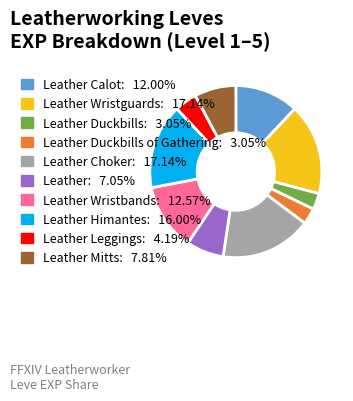

Is there a majority slice in this chart?

No